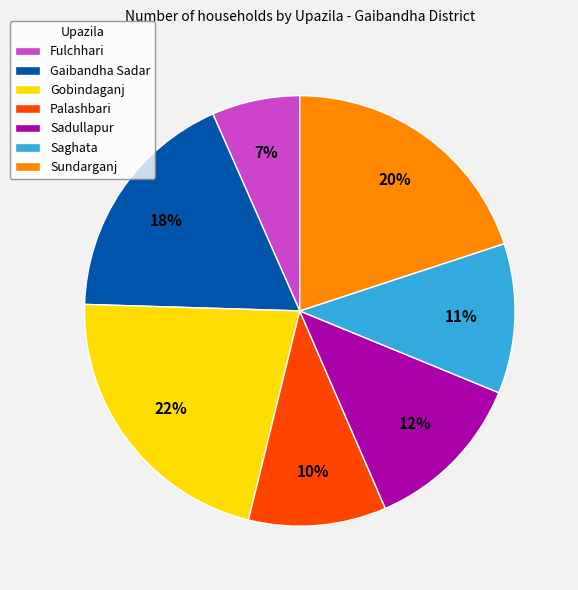

Is it true that Sundarganj is 20% of the pie?

True